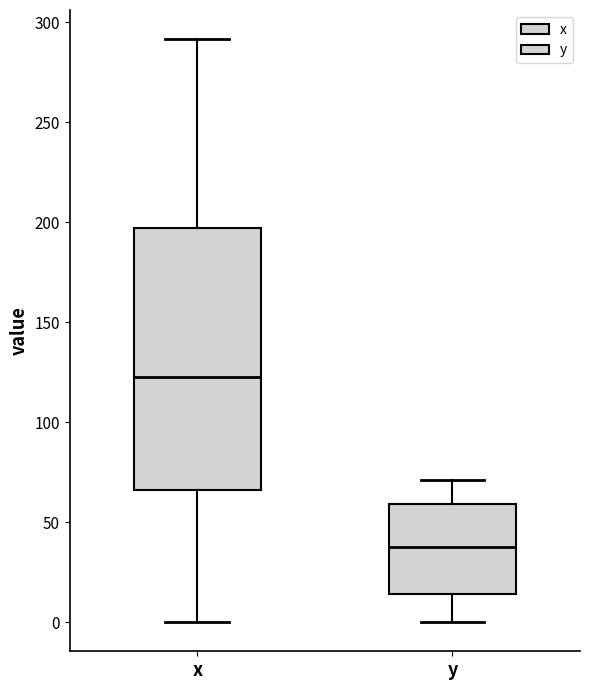

Which box is the tallest, from its lower edge to its upper edge?

x